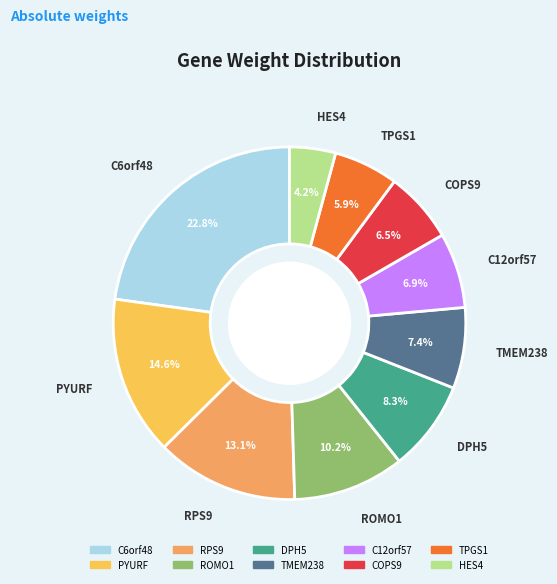

Between ROMO1 and TPGS1, which is larger?

ROMO1